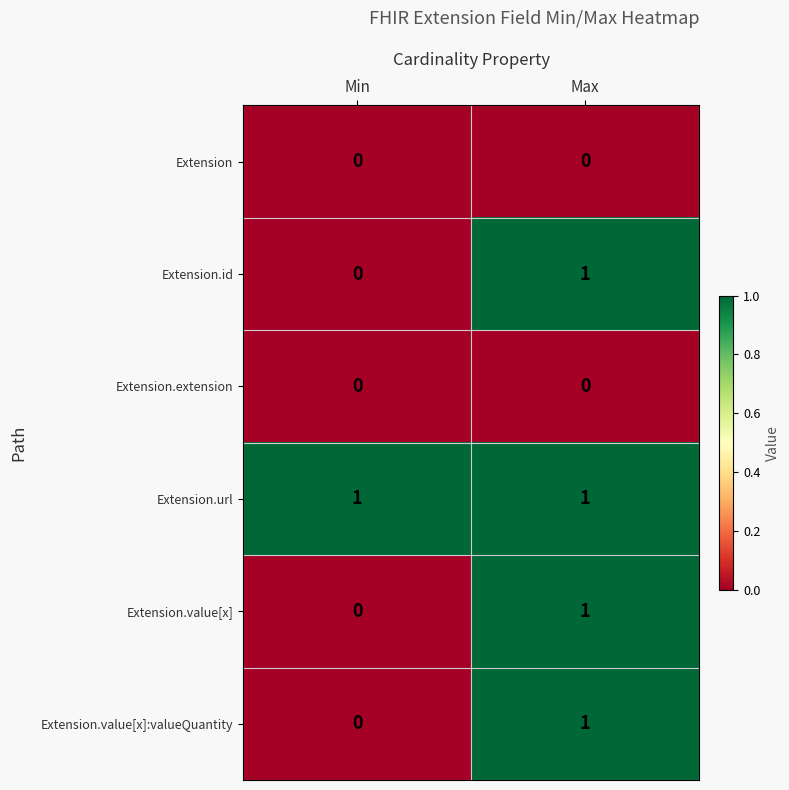

Is it true that Extension.id equals 0 at Min?

True